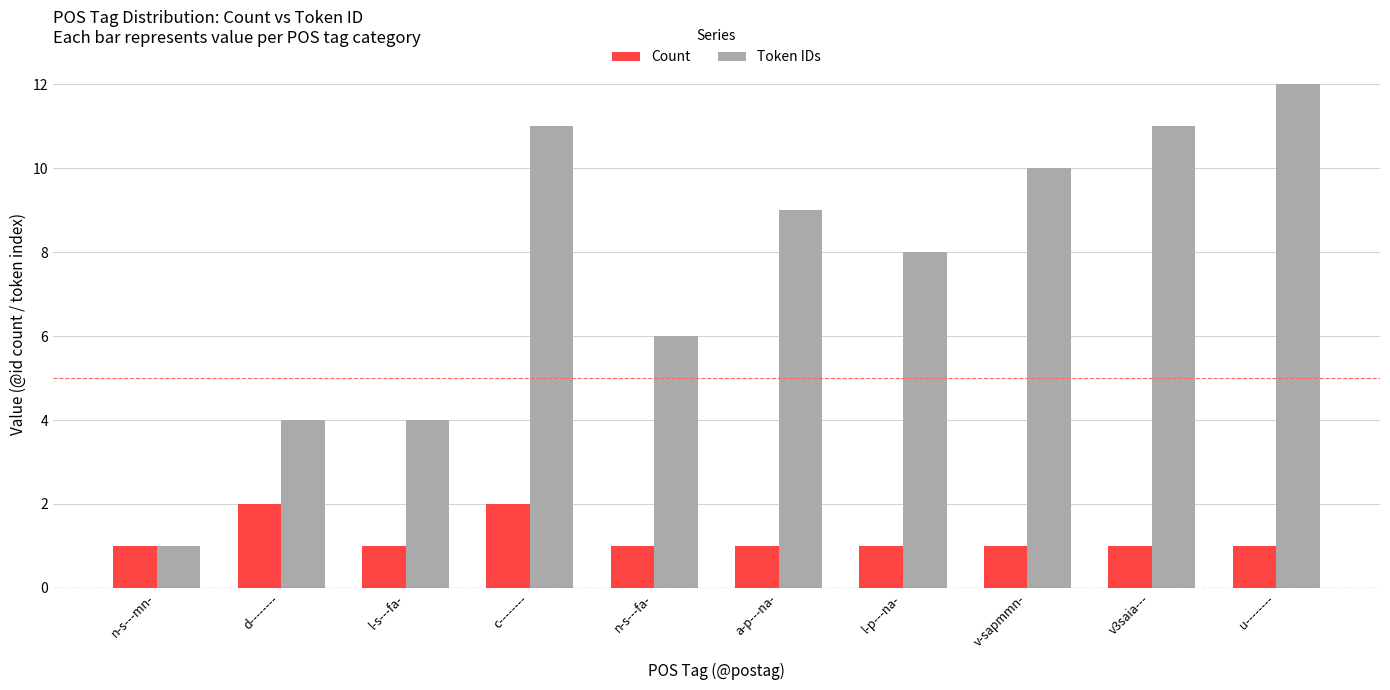

Does the chart contain stacked bars?

No